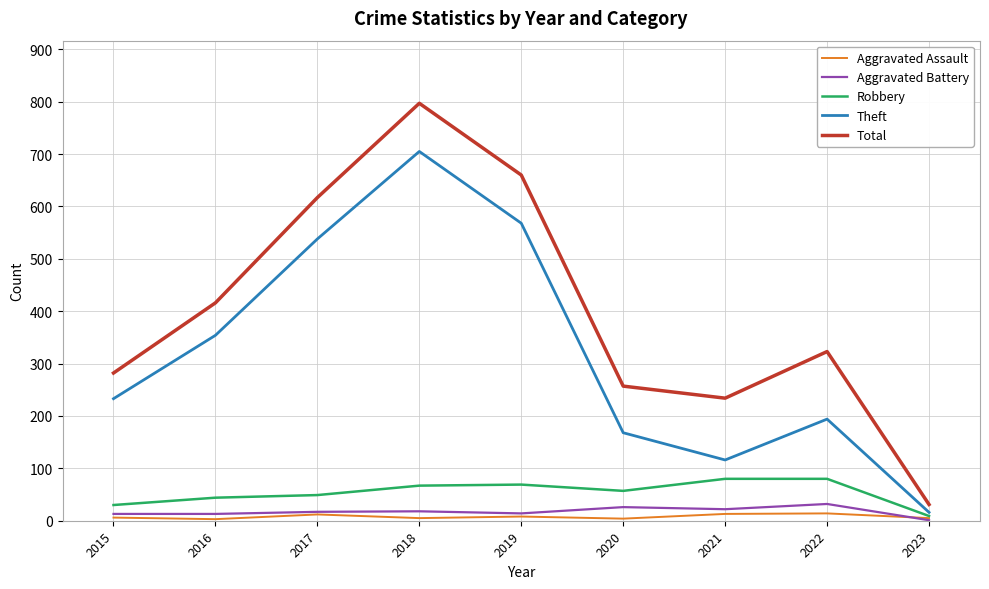

Which series has the widest spread of values?

Total